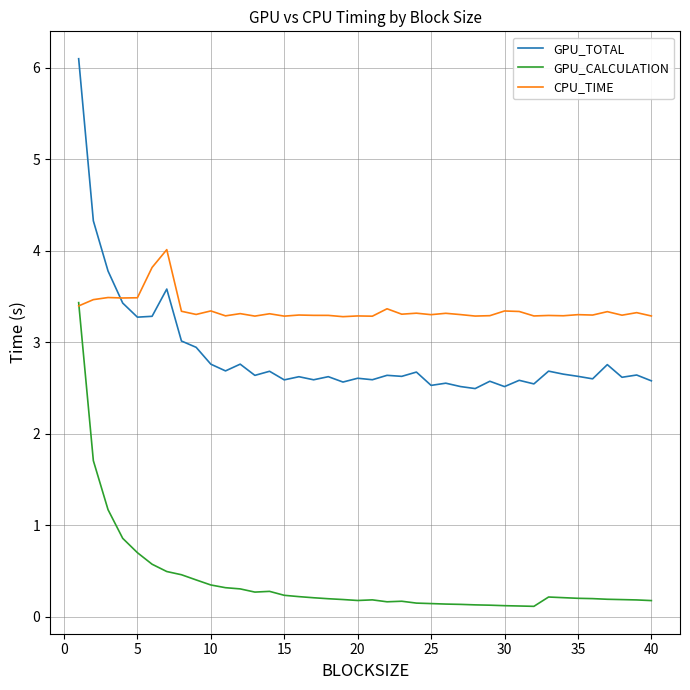

What is the greatest value displayed?

6.1